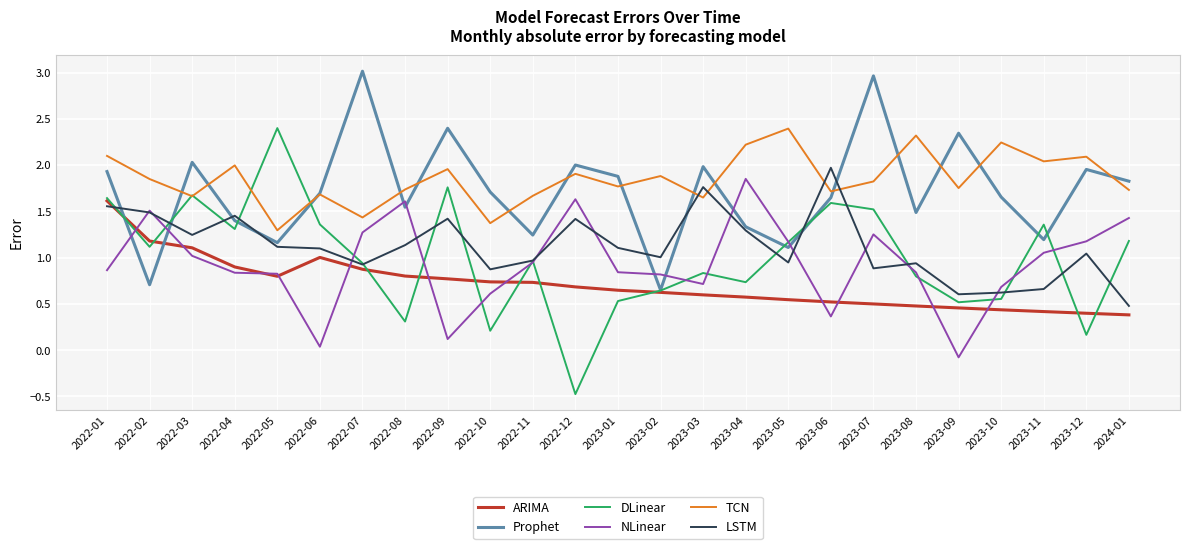

In LSTM, how many points are lower than both neighbors (excluding endpoints)?

7